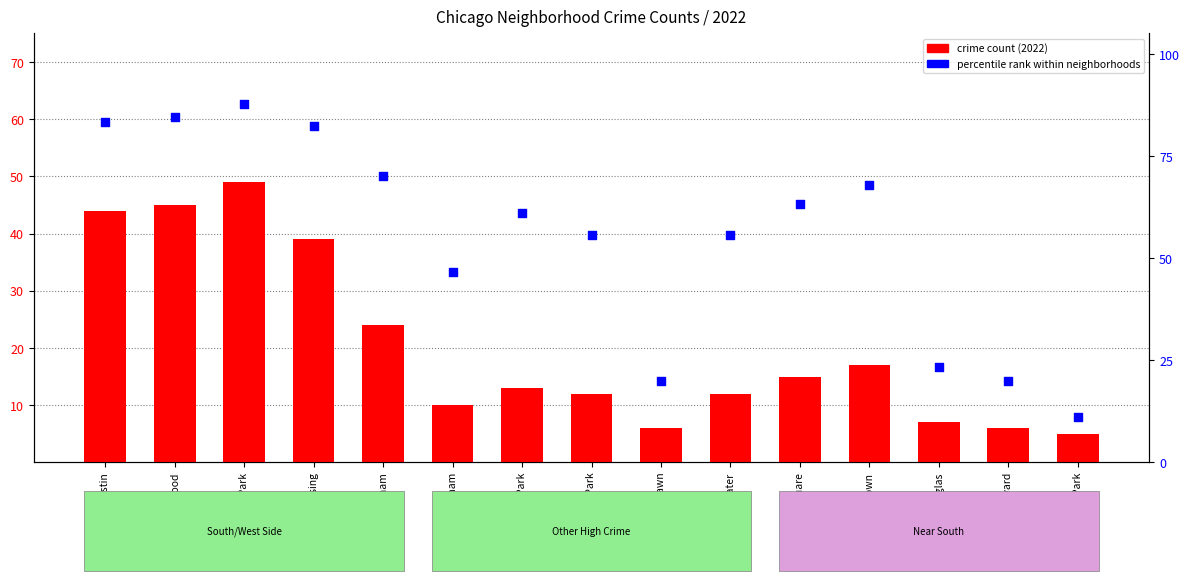

Which series has the widest spread of Y values?

percentile rank within neighborhoods